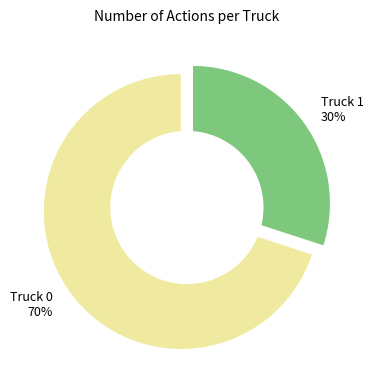

Do Truck 0 and Truck 1 together represent more than half of the pie?

Yes